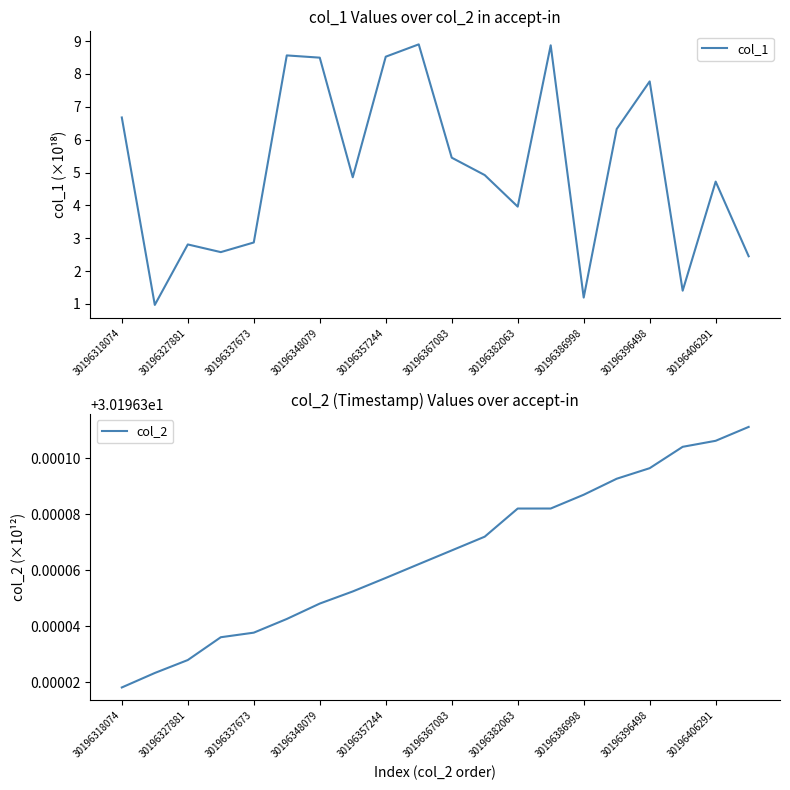

True or false: col_1 has more than 2 interior local peaks.

True